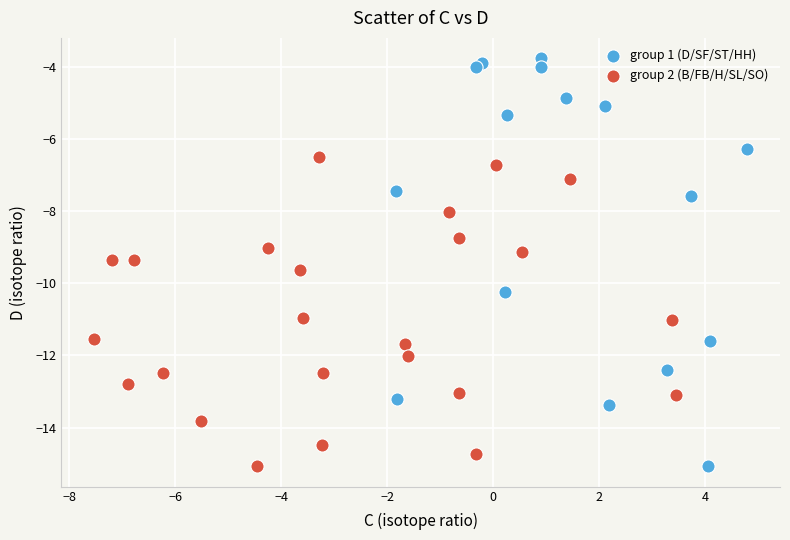

Which series contains the highest Y value?

group 1 (D/SF/ST/HH)